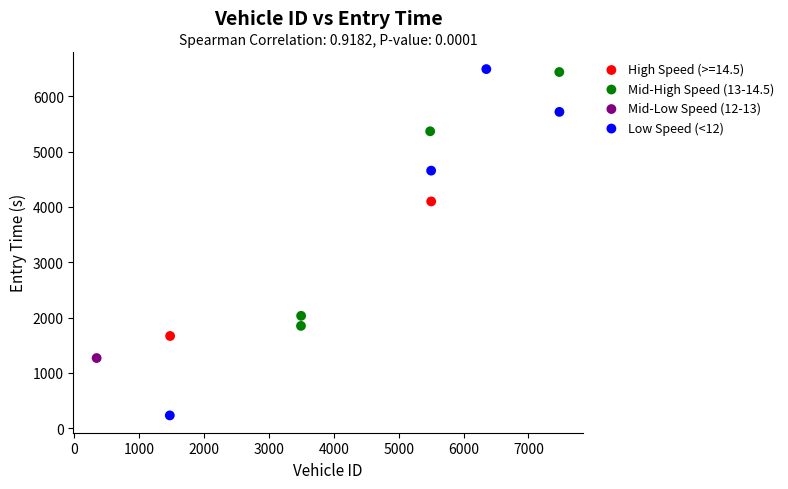

What are all the series names shown in the legend?

High Speed (>=14.5), Mid-High Speed (13-14.5), Mid-Low Speed (12-13), Low Speed (<12)